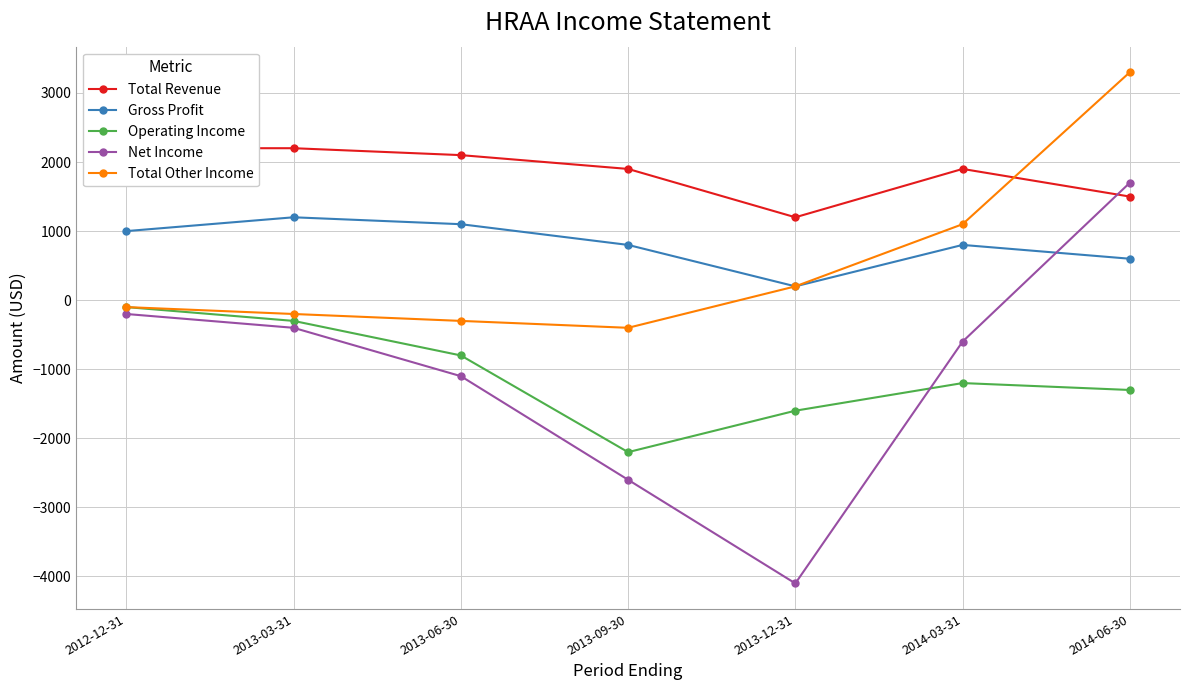

Rank the series by their maximum value, from highest to lowest.

Total Other Income, Total Revenue, Net Income, Gross Profit, Operating Income